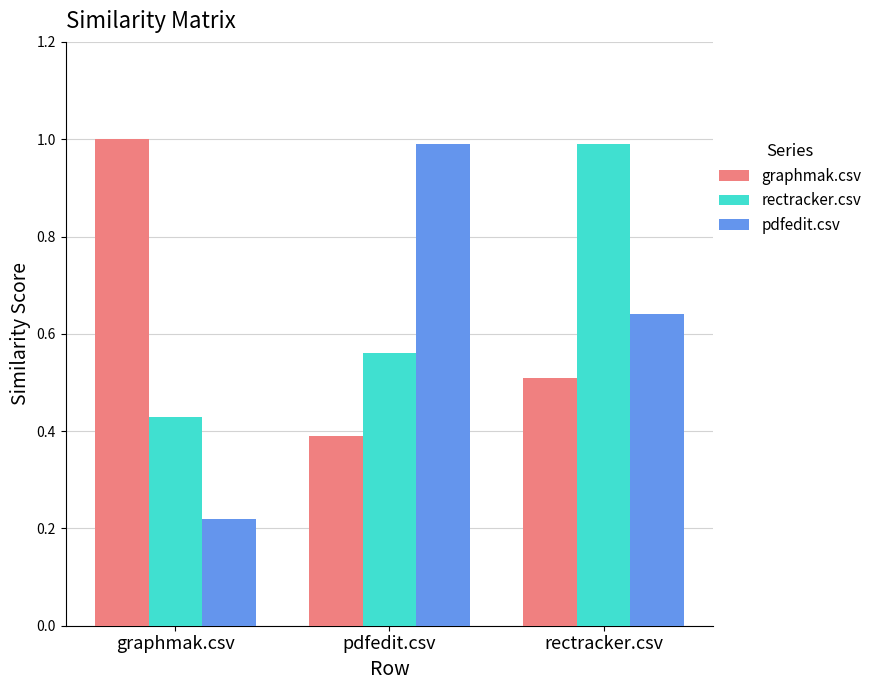

Is it true that rectracker.csv equals 1.4 at rectracker.csv?

False